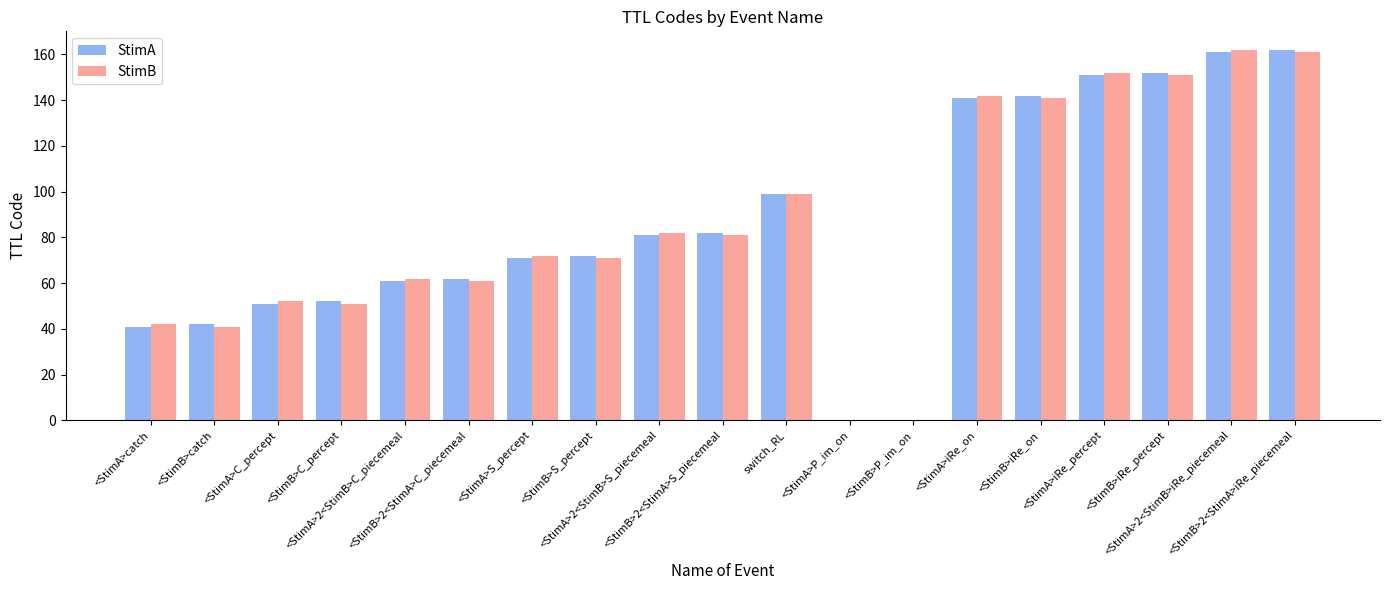

What is the sum of all StimB values?

1623